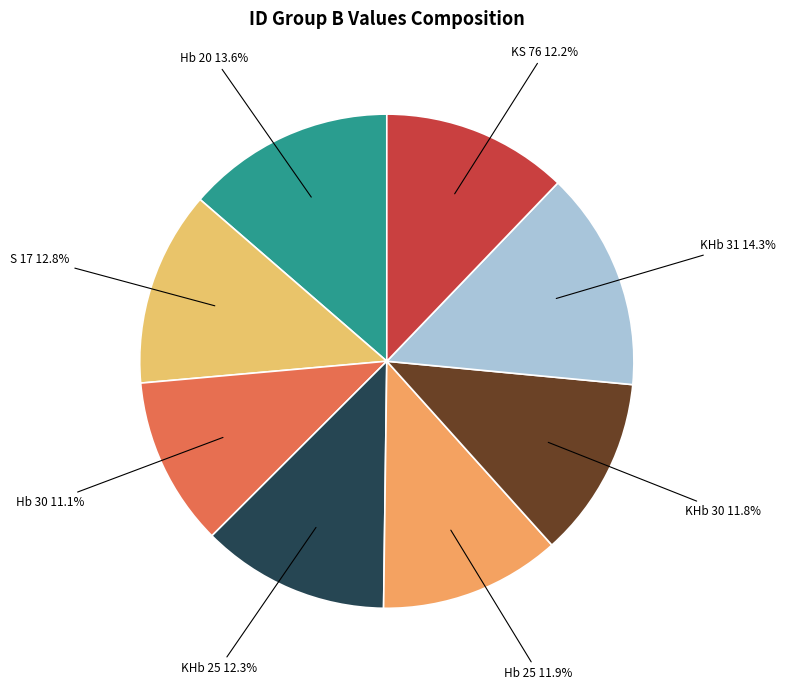

Combined, do KS 76 and KHb 31 account for over 50%?

No